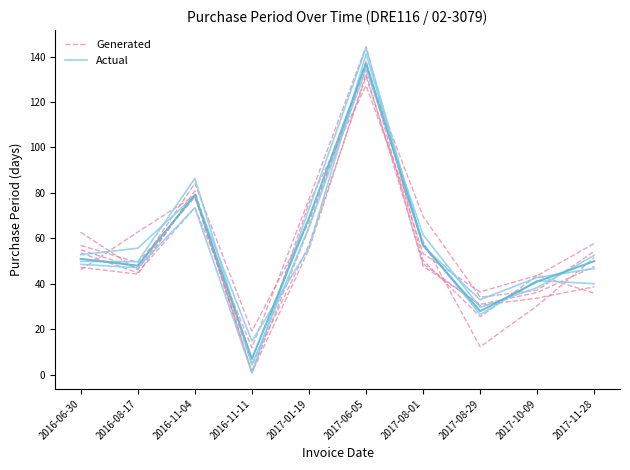

Reading right to left, what are all the values shown in this chart?

Generated: 2017-11-28=54.3	2017-10-09=37.2	2017-08-29=34.1	2017-08-01=69.6	2017-06-05=135.1	2017-01-19=67.1	2016-11-11=19.2	2016-11-04=84.2	2016-08-17=46.9	2016-06-30=55.0
Actual: 2017-11-28=46.8	2017-10-09=42.8	2017-08-29=33.0	2017-08-01=56.6	2017-06-05=143.8	2017-01-19=73.1	2016-11-11=1.0	2016-11-04=73.5	2016-08-17=47.1	2016-06-30=48.6